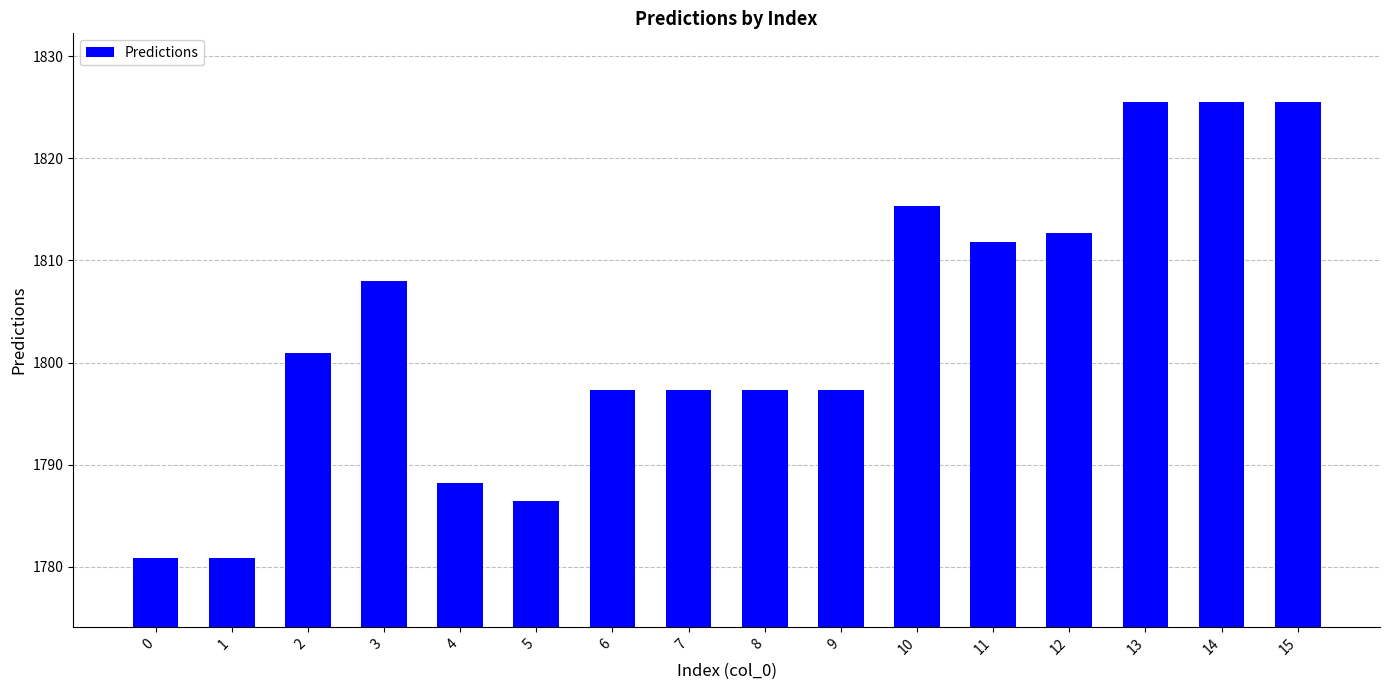

What is the minimum value shown in the chart?

1780.8